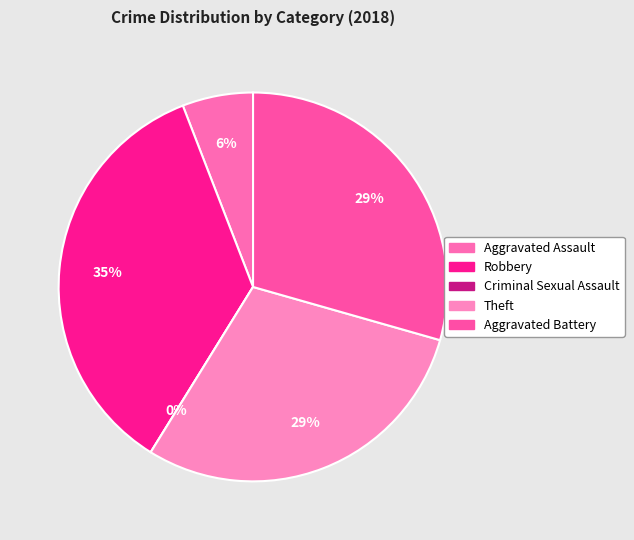

How many slices are in this pie chart?

5